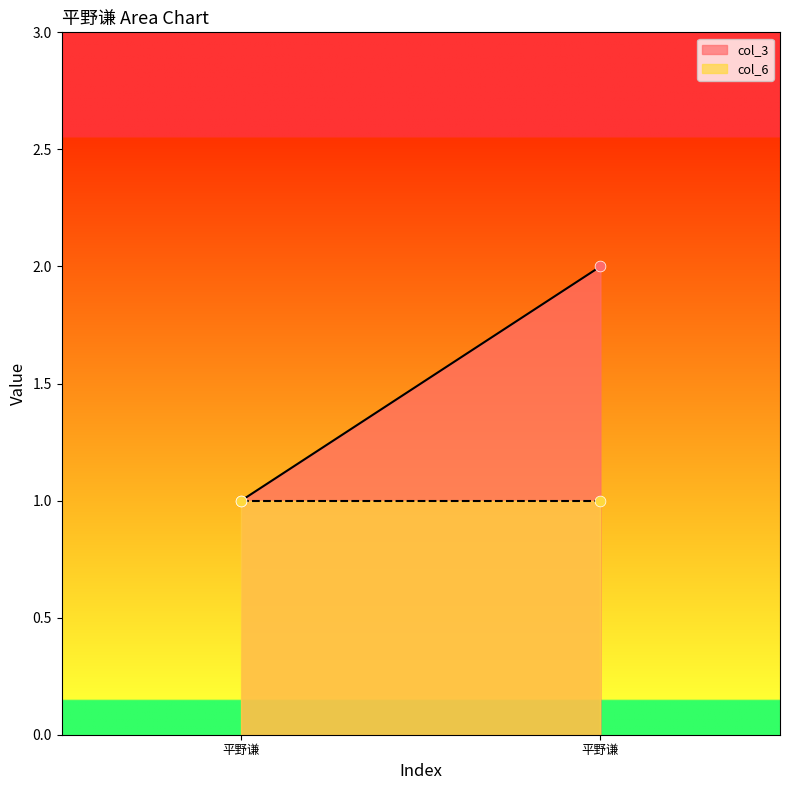

Is the value of col_3 at 平野谦 greater than the value of col_6 at 平野谦?

No